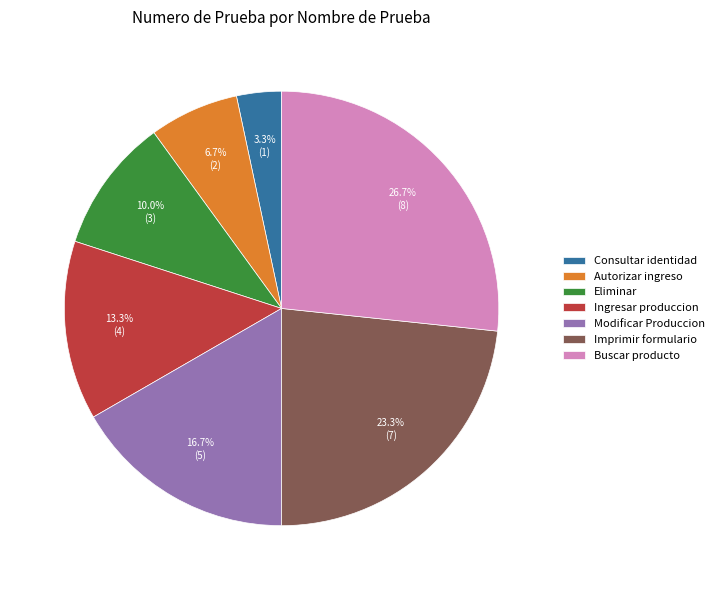

Is the sum of Consultar identidad and Ingresar produccion greater than half?

No